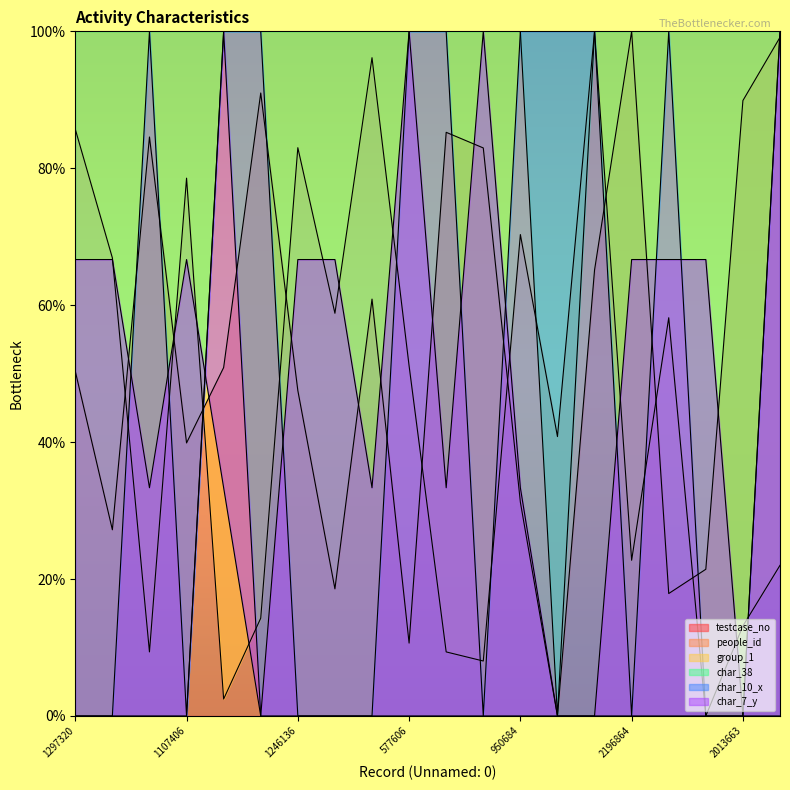

Which category has the lowest value across all series?

384751